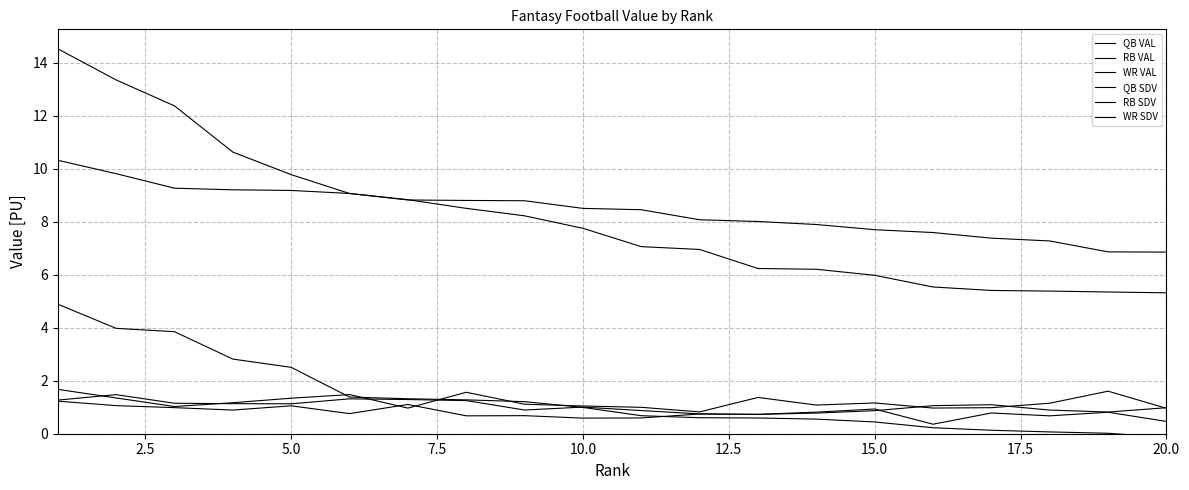

How many lines are shown in the chart?

6